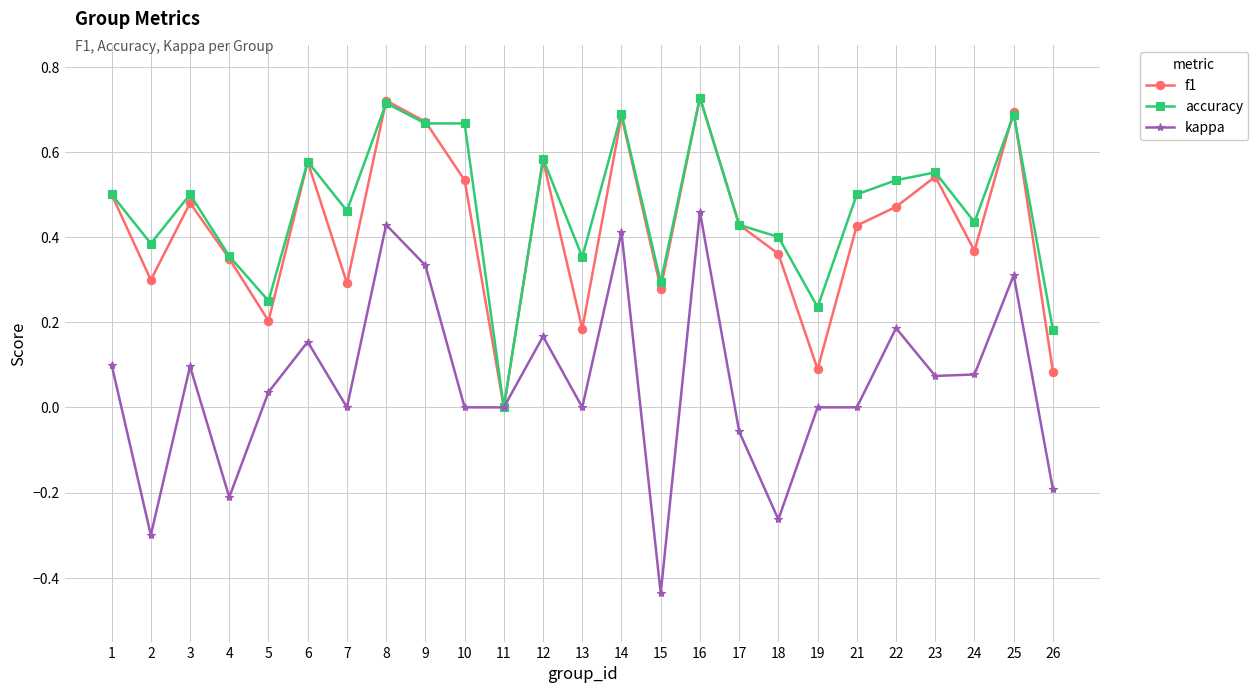

Is the value of accuracy at 14 greater than the value of kappa at 14?

Yes